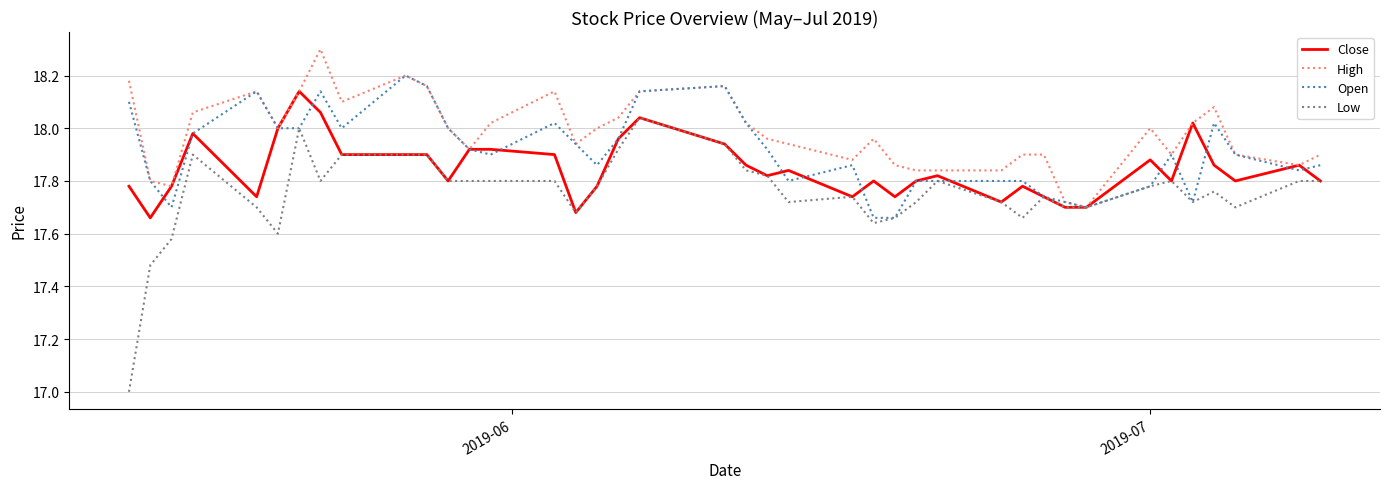

Rank the series by their average value, from lowest to highest.

Low, Close, Open, High